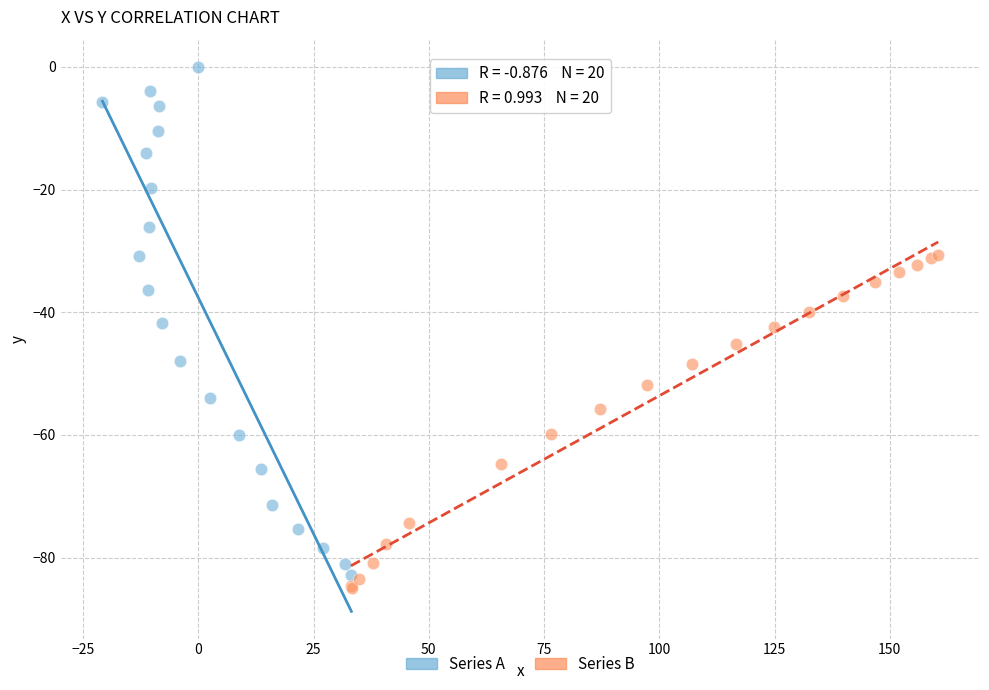

Which series reaches the maximum Y coordinate?

Series A